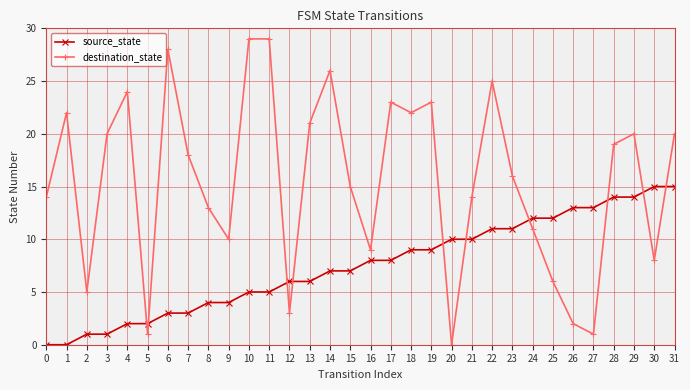

Rank the series by their average value, from lowest to highest.

source_state, destination_state